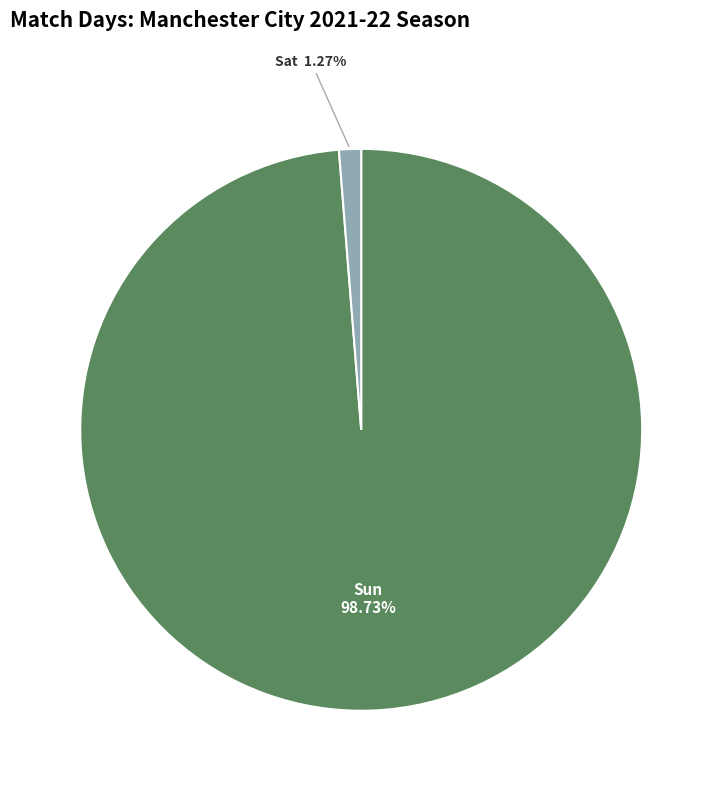

Is there a majority slice in this chart?

Yes